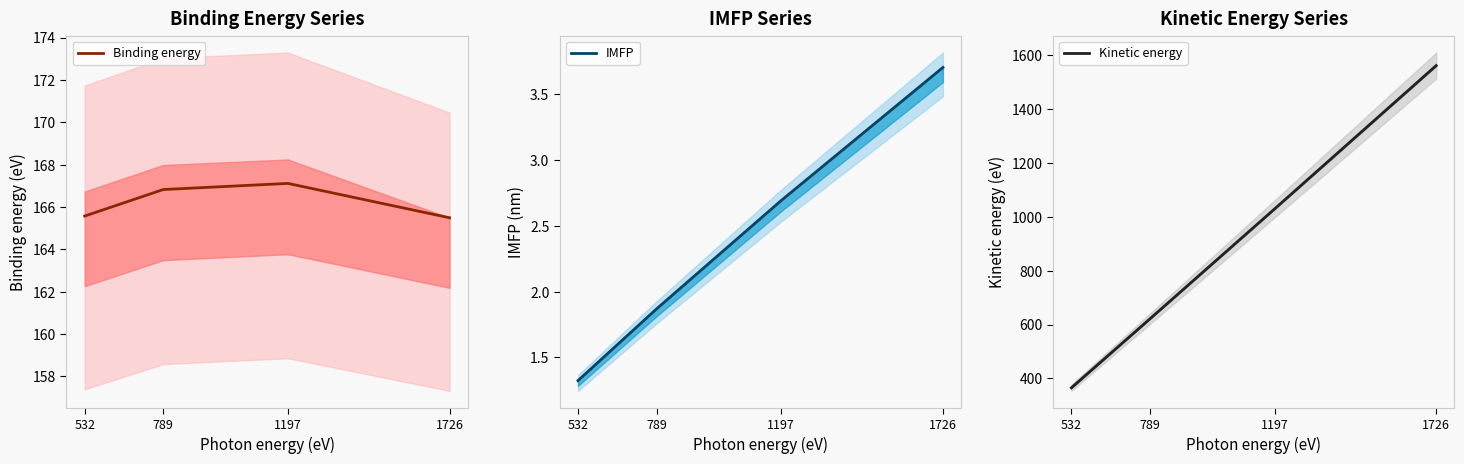

Which series changed the most between 532 and 1726?

Kinetic energy